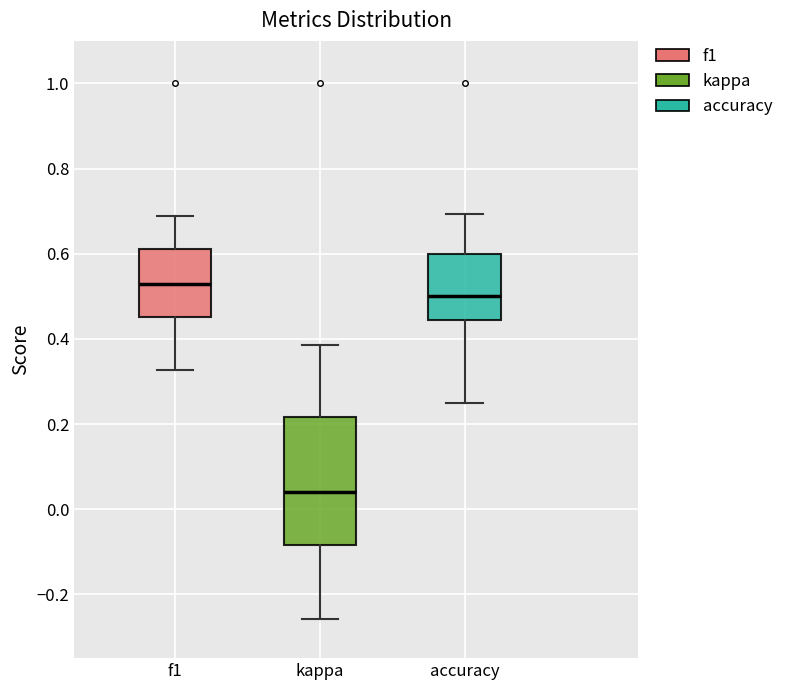

Comparing the boxes themselves (not the whiskers), which one is the tallest?

kappa